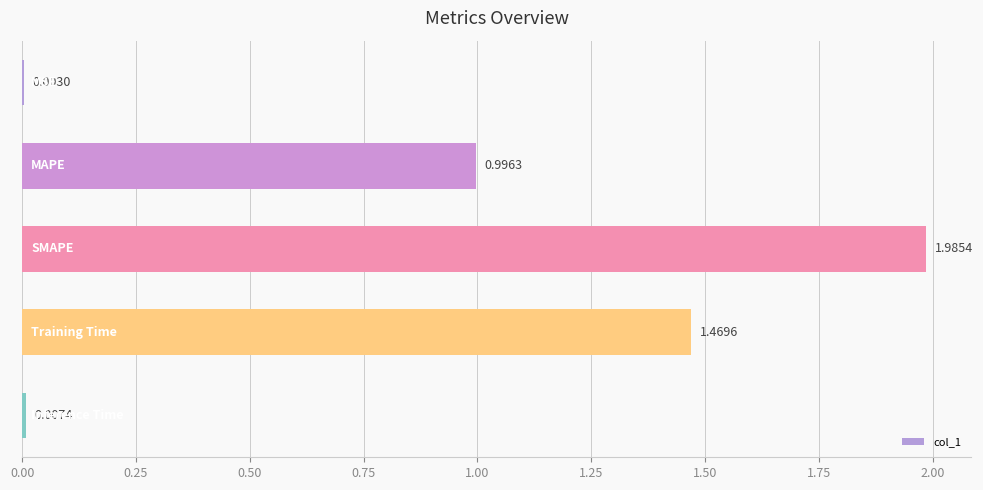

What is the sum of all values?

4.5